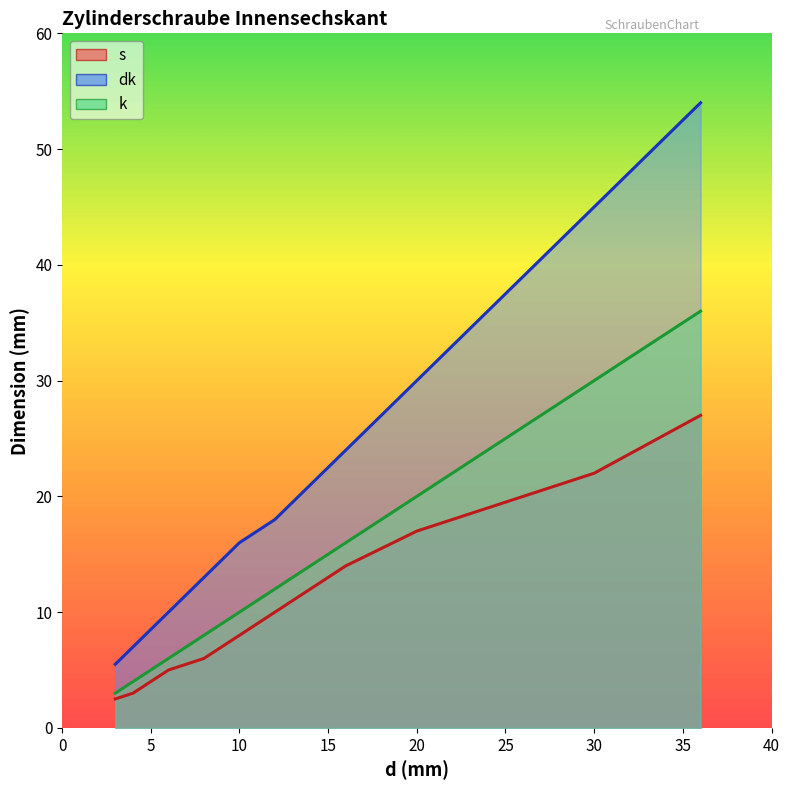

What is the difference between the second highest and second lowest values in the s series?

19.0